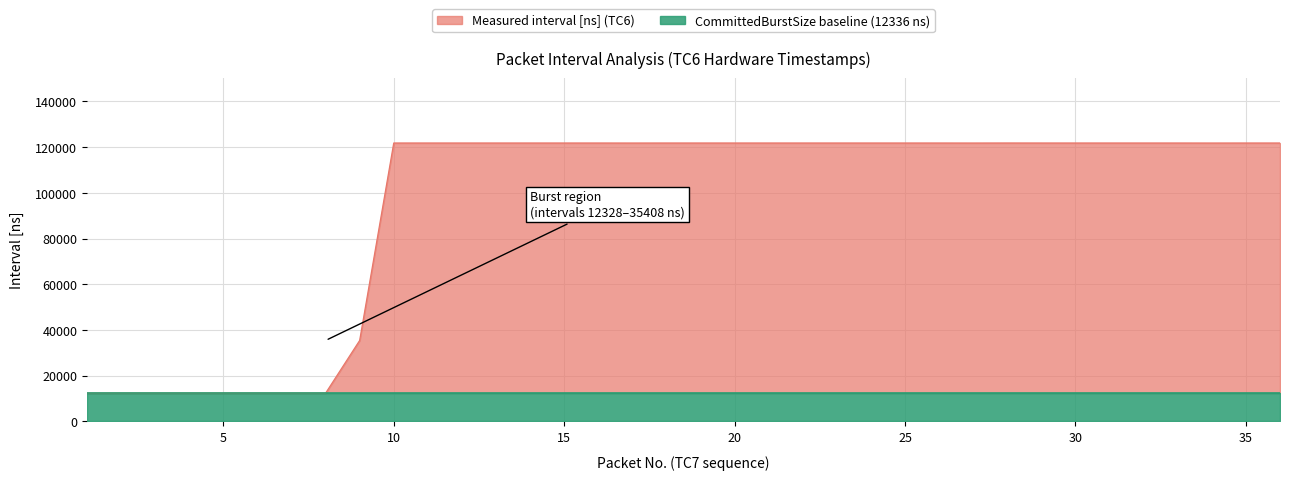

What is the change in value from 2 to 20?

+109424